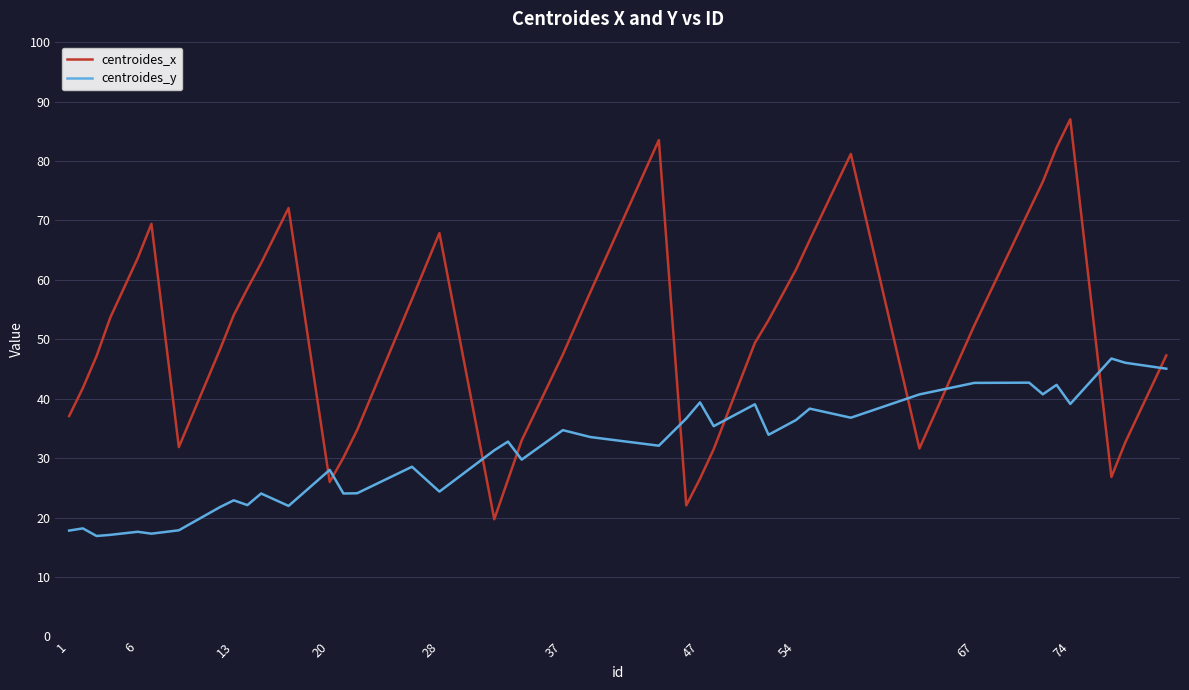

Rank the series by their average value, from lowest to highest.

centroides_y, centroides_x